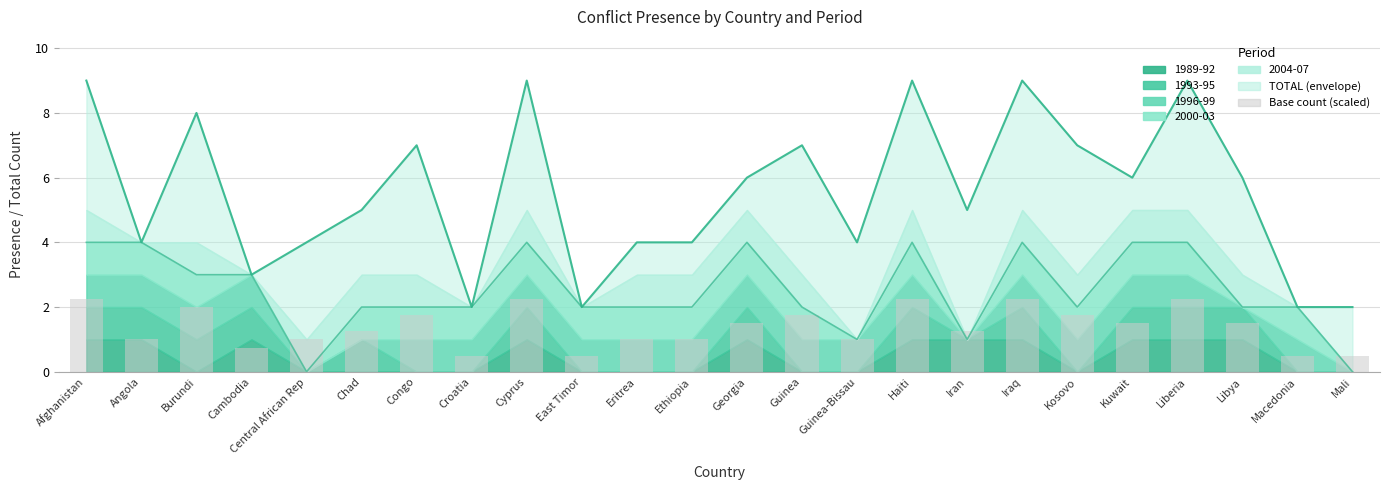

What is the minimum value shown in the chart?

0.5